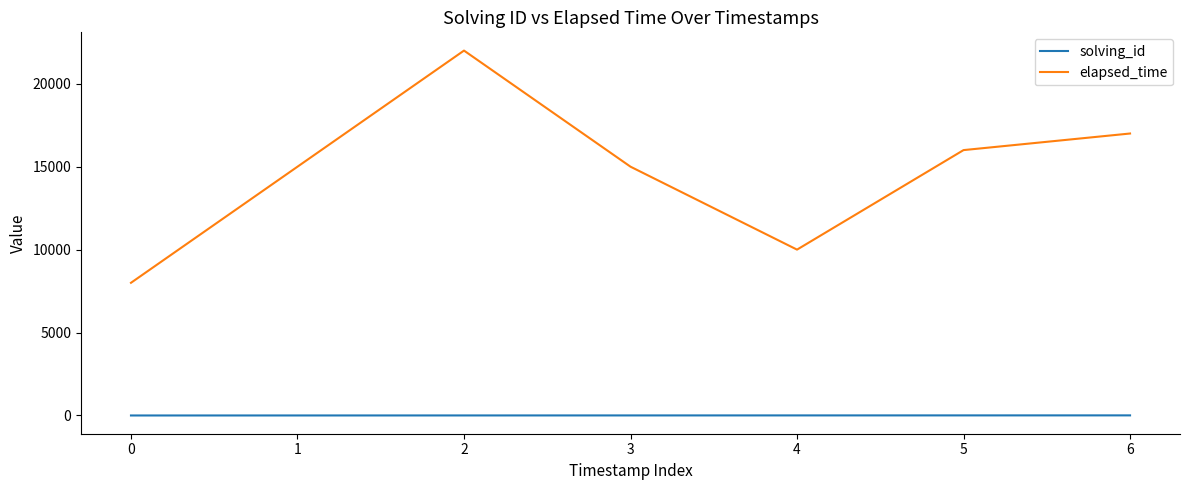

At which category is the sum across all series the highest?

2